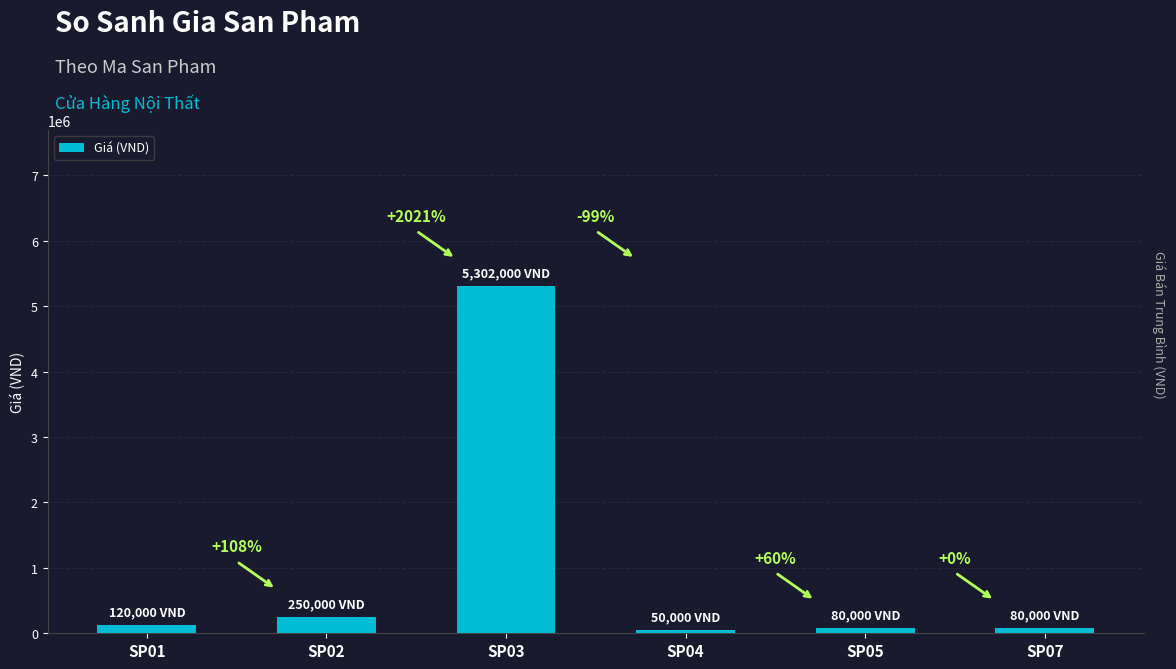

How many bars are there in total?

6